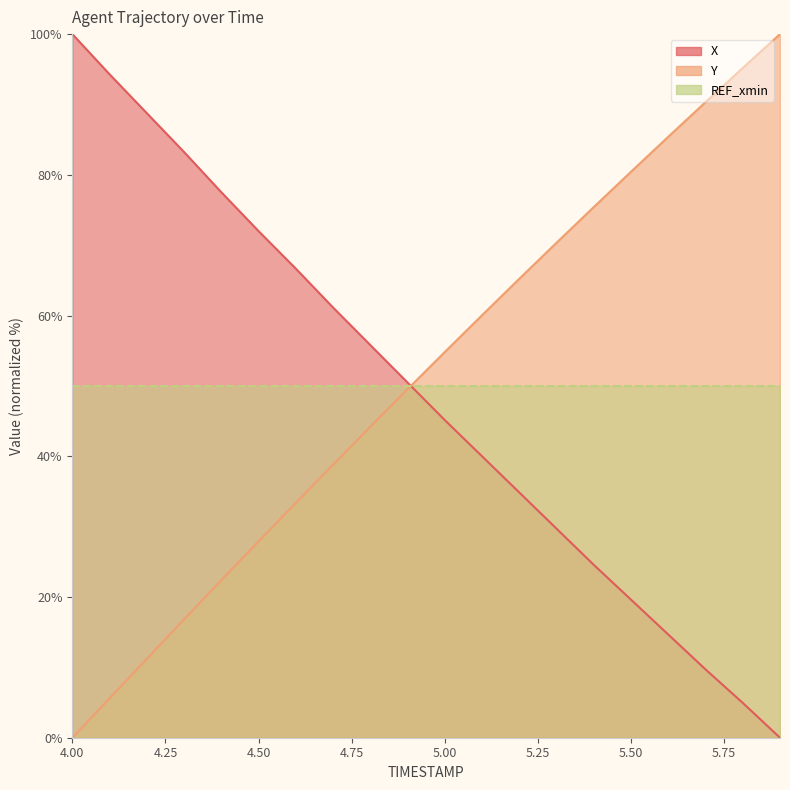

Does the chart have visible grid lines?

No